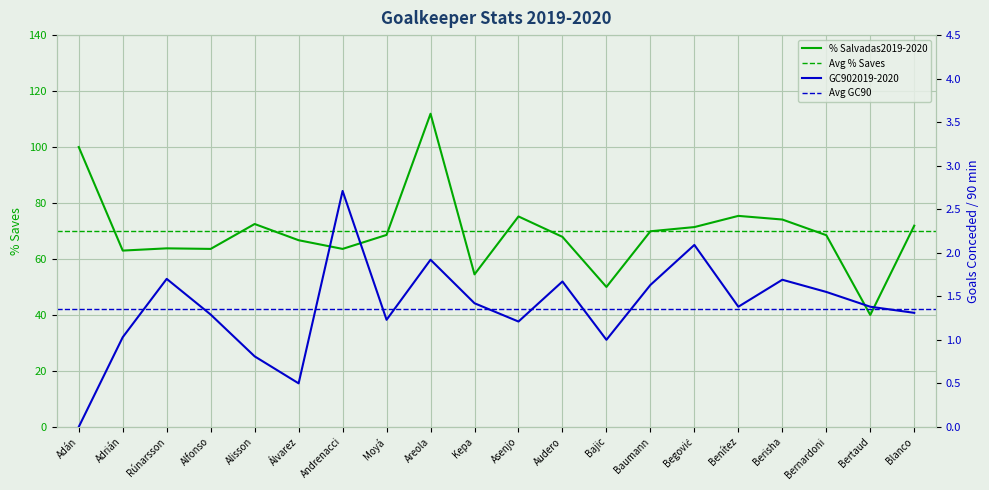

The value of GC902019-2020 at Bertaud is 2.1. True or false?

False